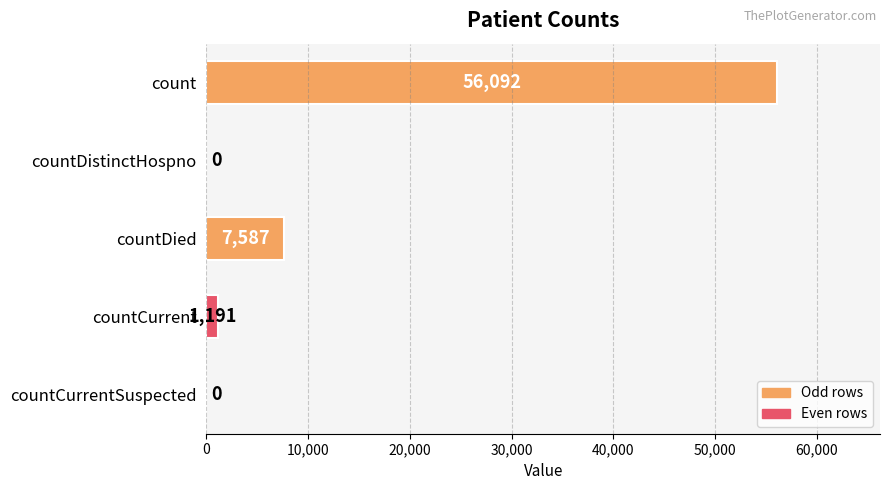

What is the average value?

12974